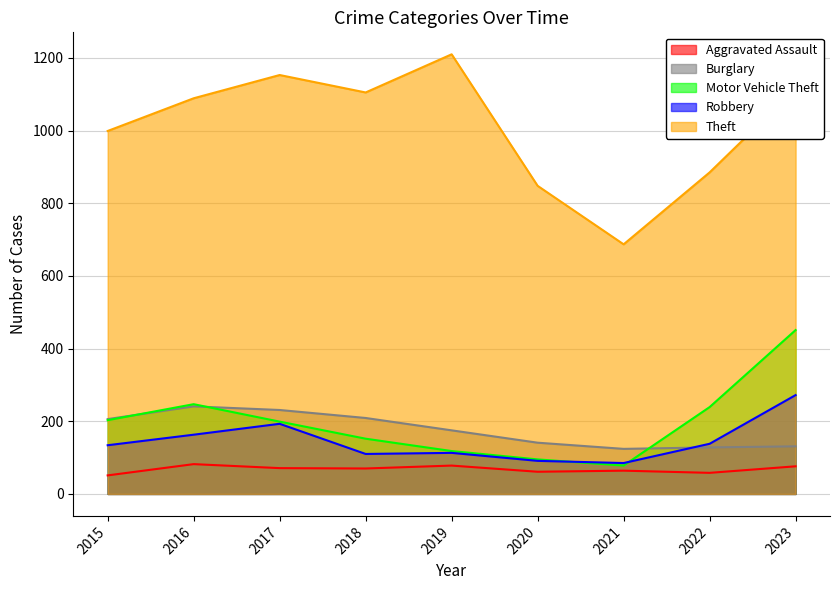

True or false: Theft has more than 2 interior local peaks.

False